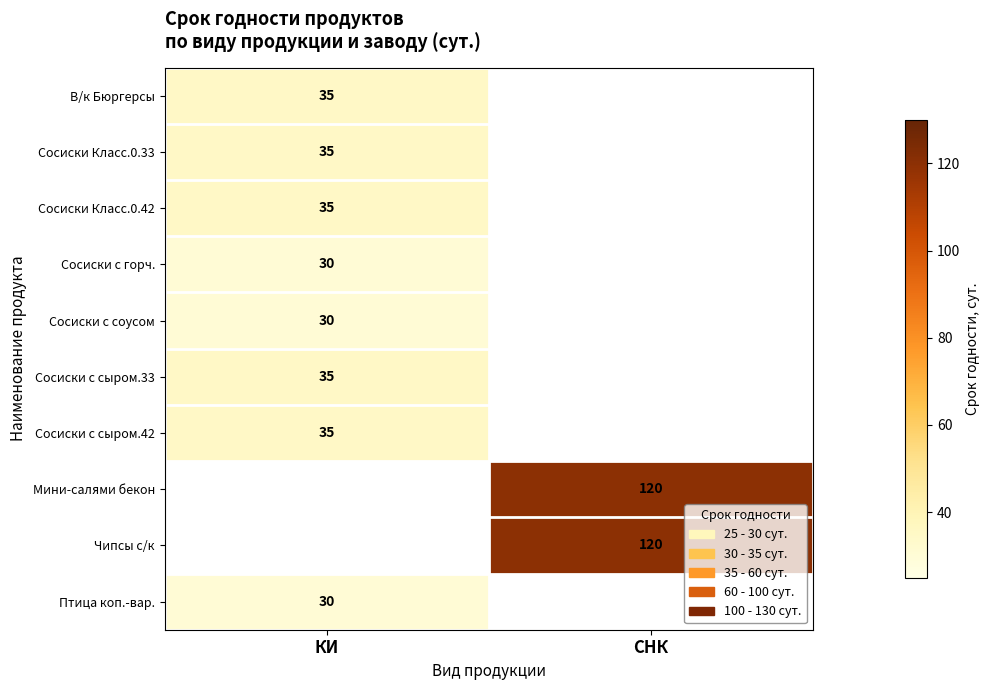

What is the smallest value displayed?

30.0